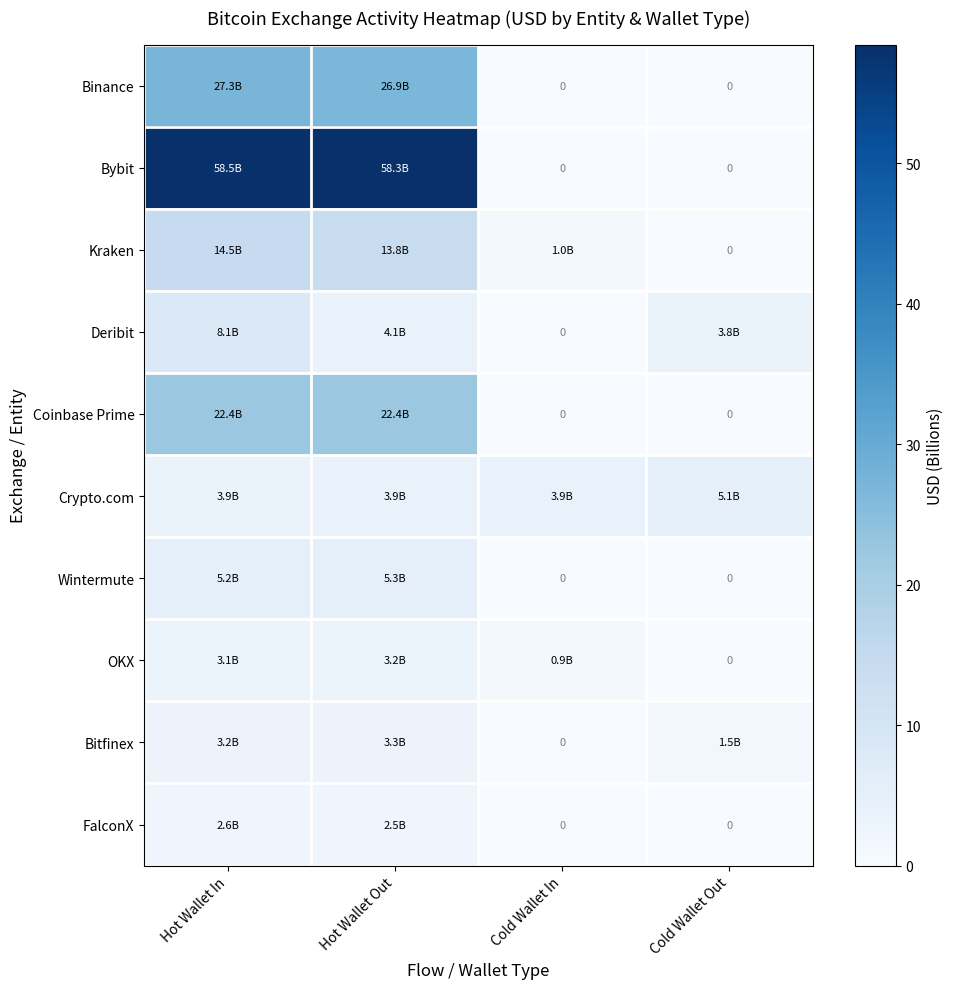

At which category is the sum across all series the highest?

Hot Wallet In